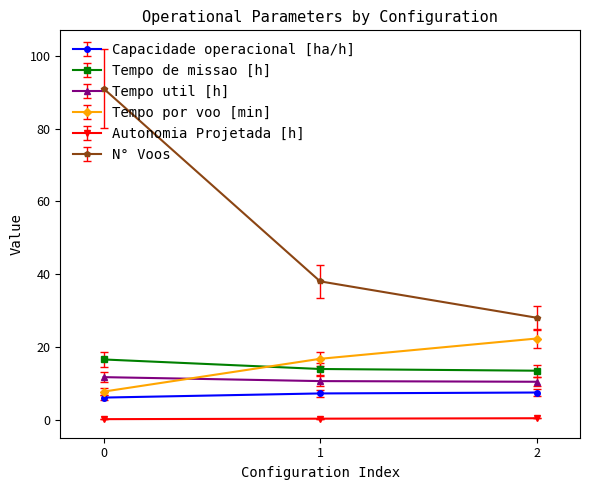

At how many categories does at least one series exceed 2?

3